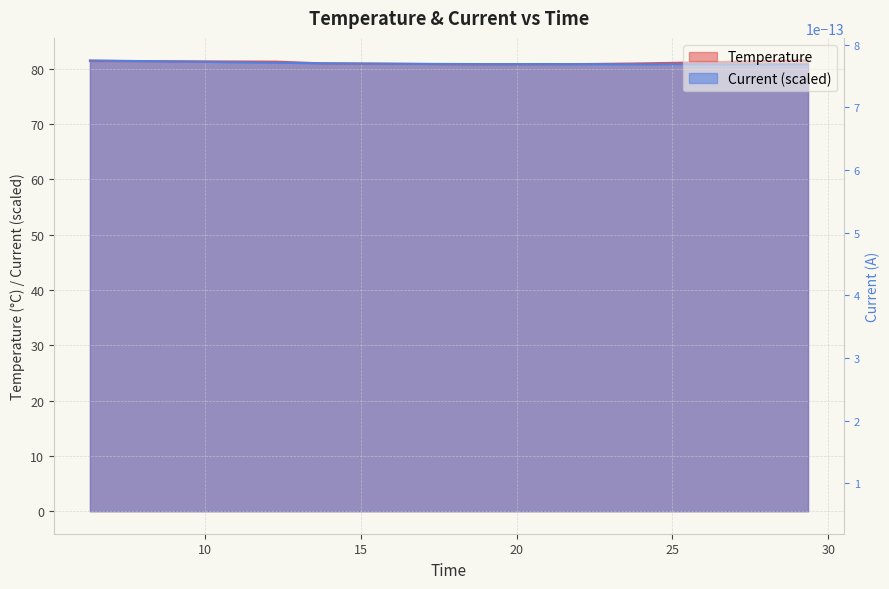

At which label is the value closest to 81?

13.7254462